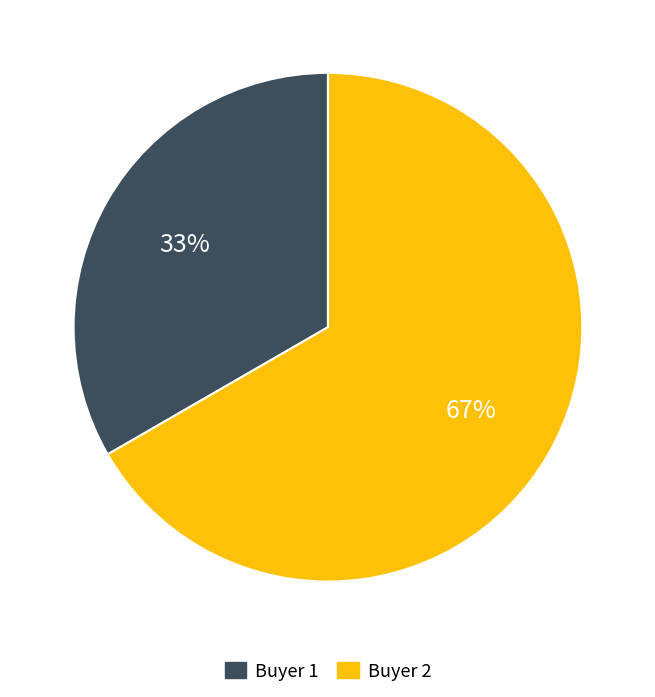

Is there a majority slice in this chart?

Yes